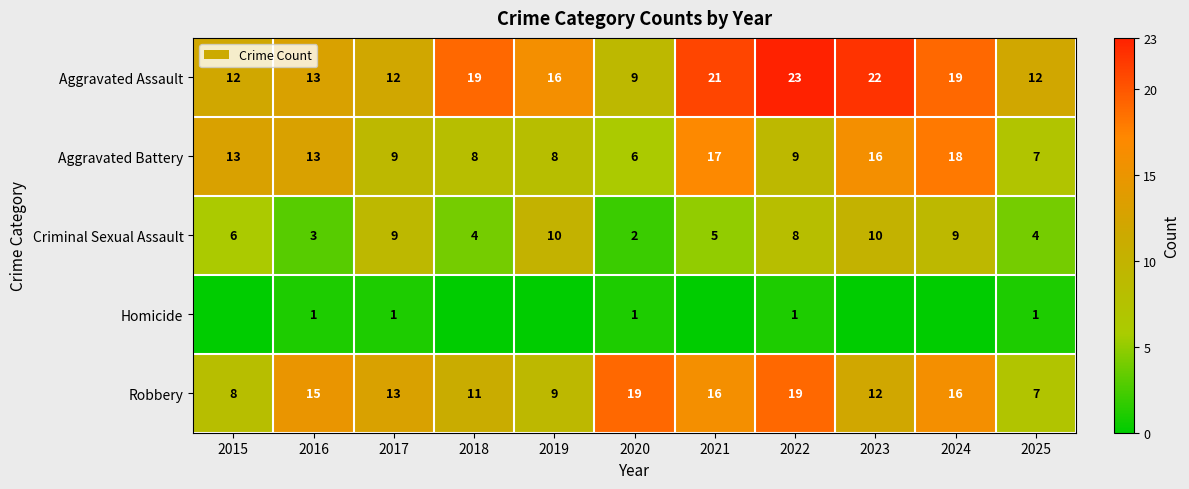

What is the difference between the second highest and second lowest values in the Aggravated Battery series?

10